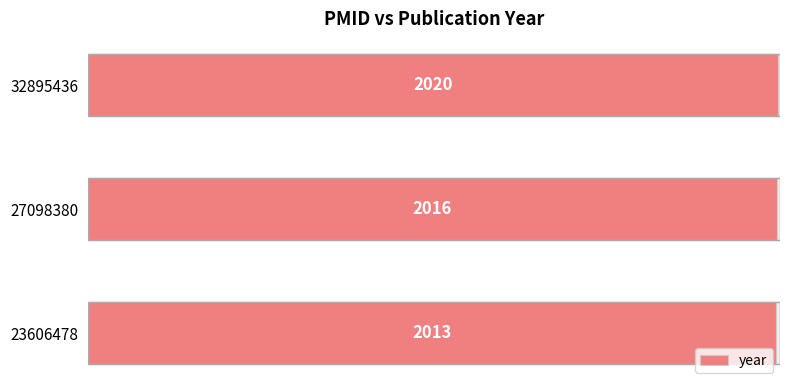

Reading left to right, extract all data points from this chart.

0=2013	250=2016	500=2020